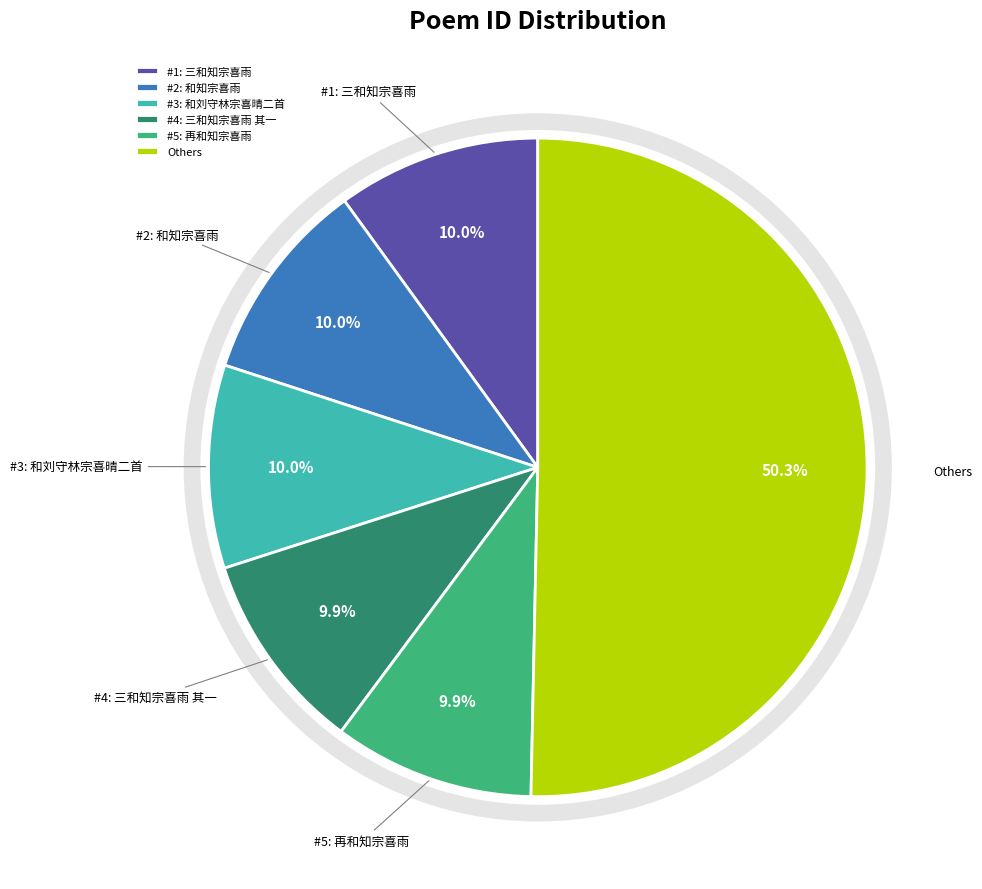

How many segments does this pie chart have?

6